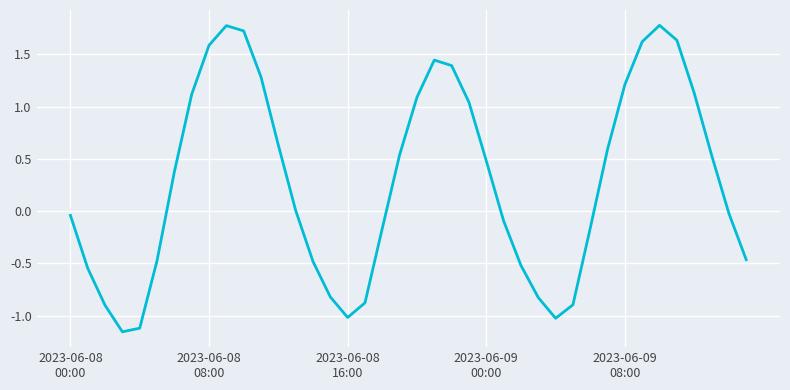

What is the difference between the maximum and minimum values?

2.9